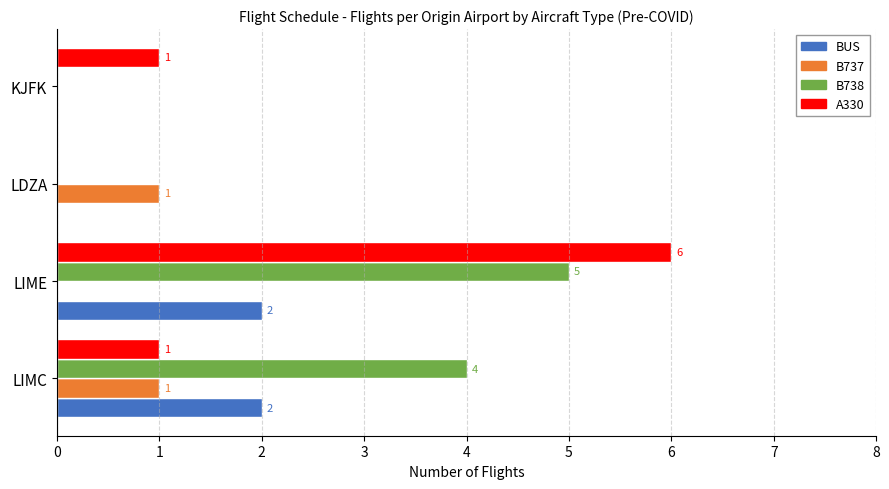

True or false: B738 has a value of 0 at LDZA.

True